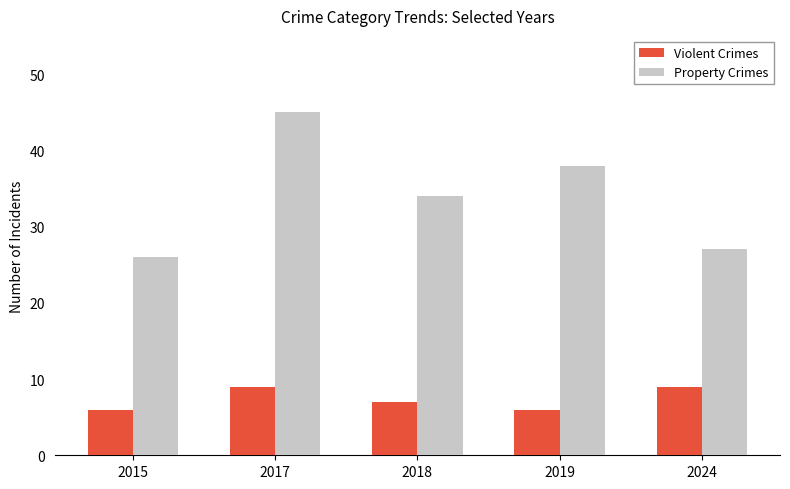

How many data points in Violent Crimes are less than 7?

2